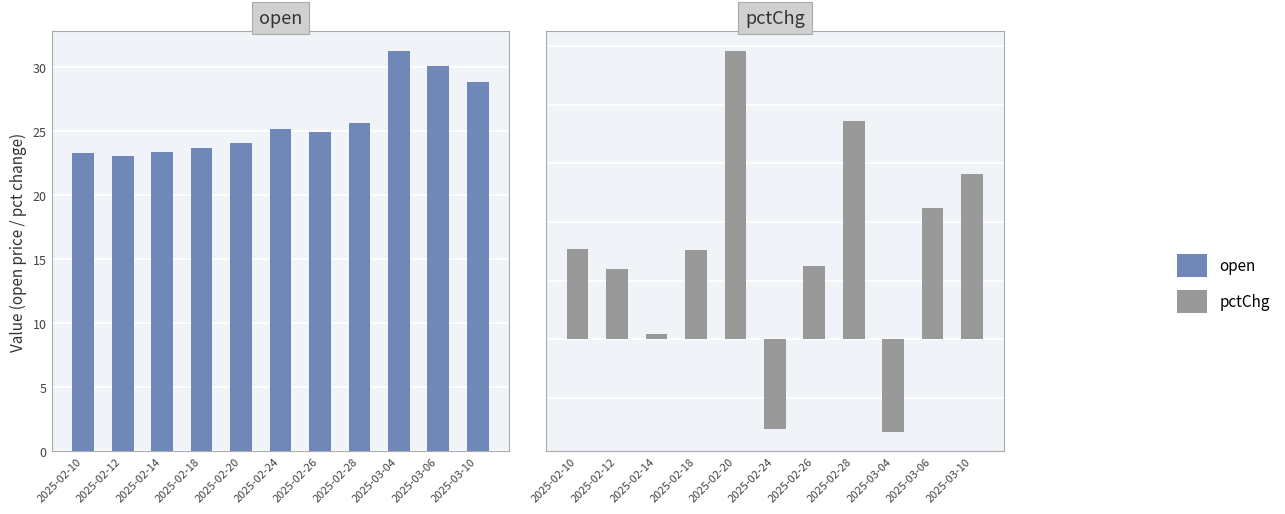

Rank the categories by open value from lowest to highest.

2025-02-12, 2025-02-10, 2025-02-14, 2025-02-18, 2025-02-20, 2025-02-26, 2025-02-24, 2025-02-28, 2025-03-10, 2025-03-06, 2025-03-04